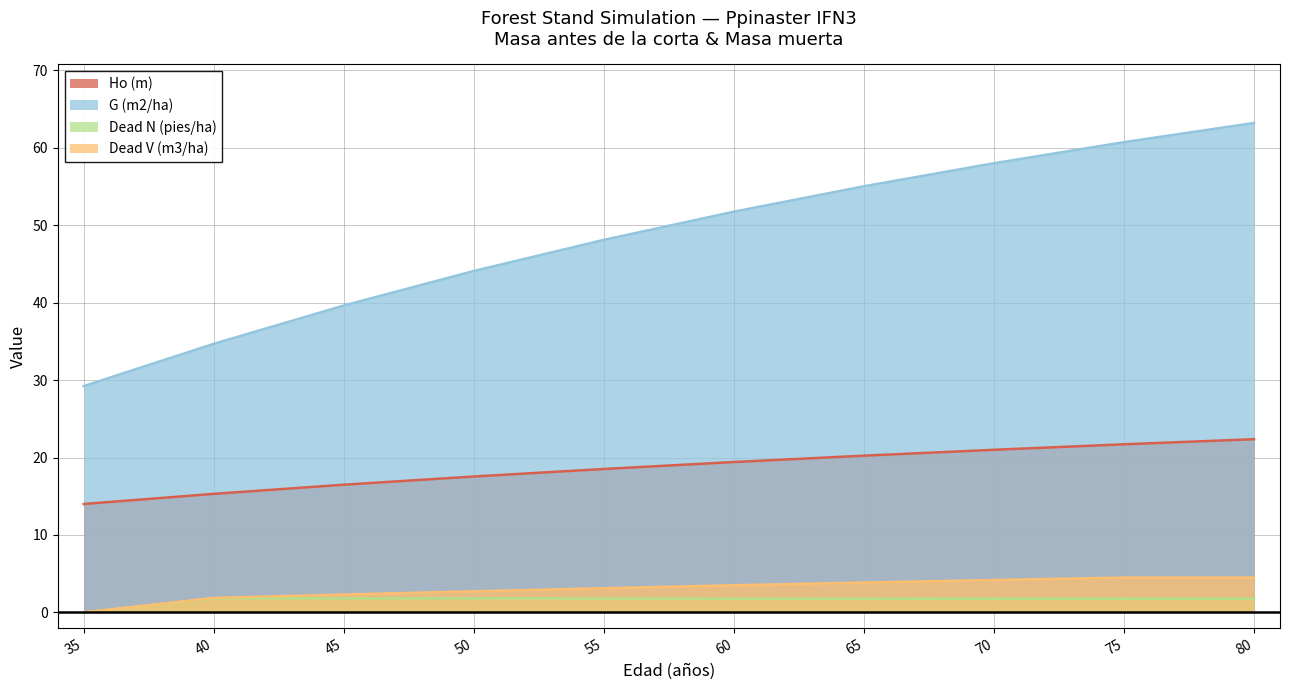

Reading right to left, what are all the values shown in this chart?

Ho (m): 80=22.4	75=21.7	70=21.0	65=20.2	60=19.4	55=18.5	50=17.6	45=16.5	40=15.3	35=14.0
G (m2/ha): 80=63.2	75=60.7	70=58.0	65=55.0	60=51.8	55=48.1	50=44.1	45=39.6	40=34.7	35=29.2
Dead N (pies/ha): 80=1.8	75=1.8	70=1.8	65=1.8	60=1.8	55=1.8	50=1.8	45=1.8	40=1.8	35=0.0
Dead V (m3/ha): 80=4.5	75=4.5	70=4.2	65=3.9	60=3.5	55=3.1	50=2.7	45=2.3	40=1.9	35=0.0